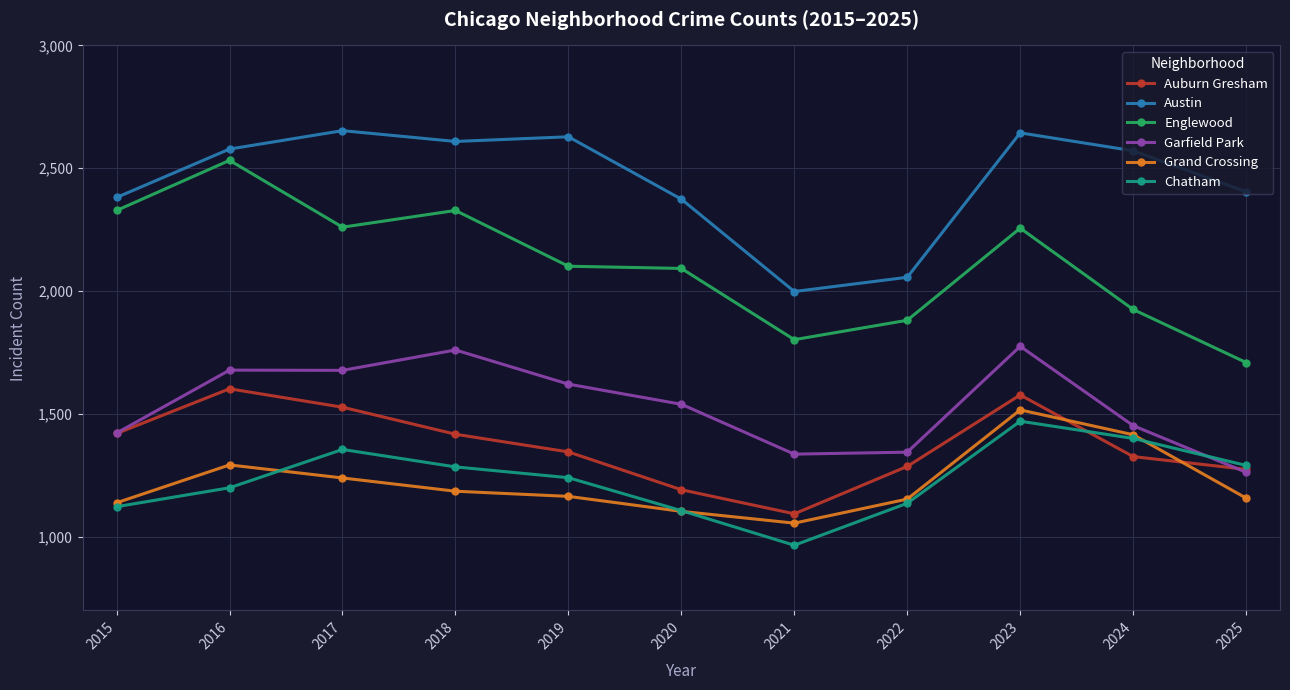

Is the value of Chatham at 2018 greater than the value of Englewood at 2018?

No